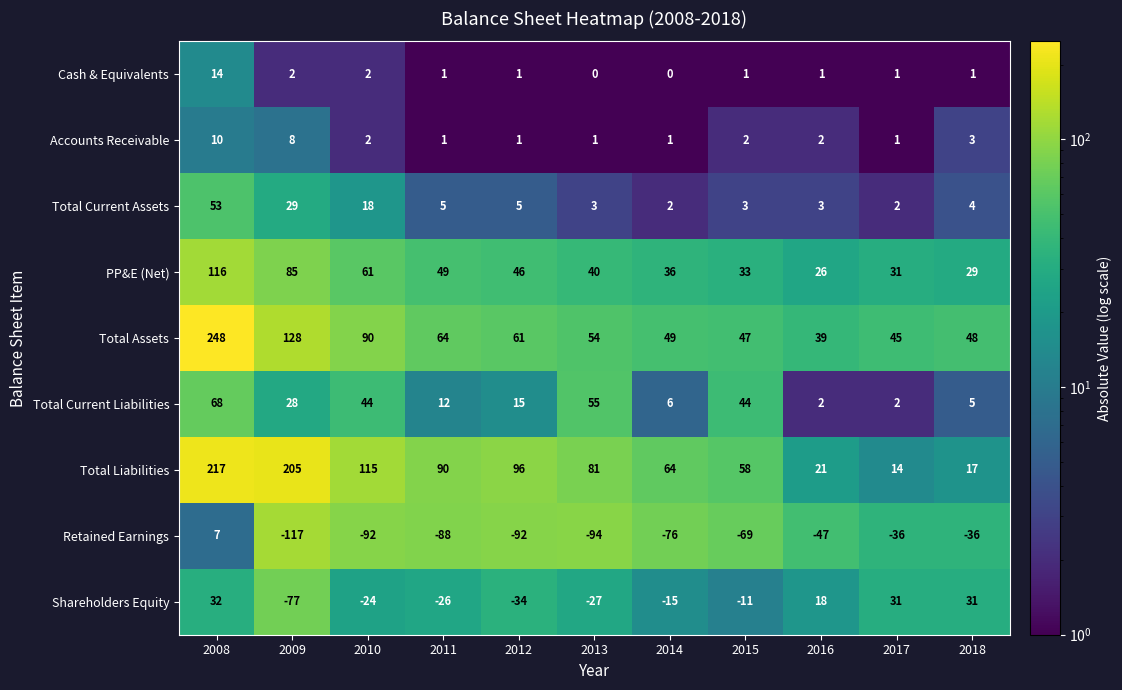

What is the spread (max minus min) of values at 2015?

127